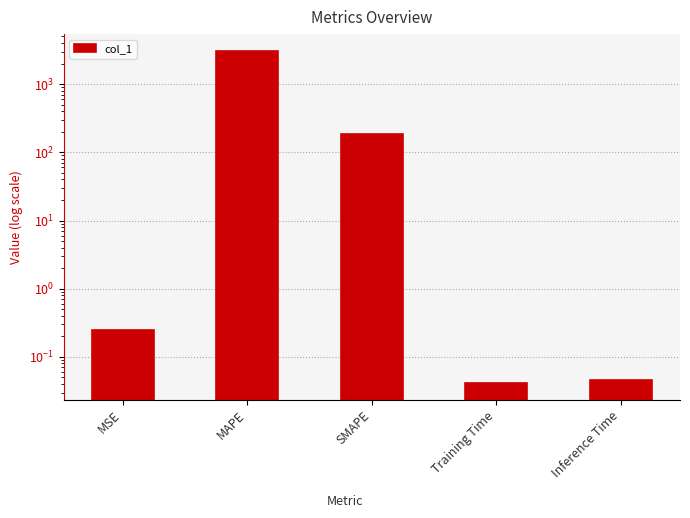

What is the average value?

655.6